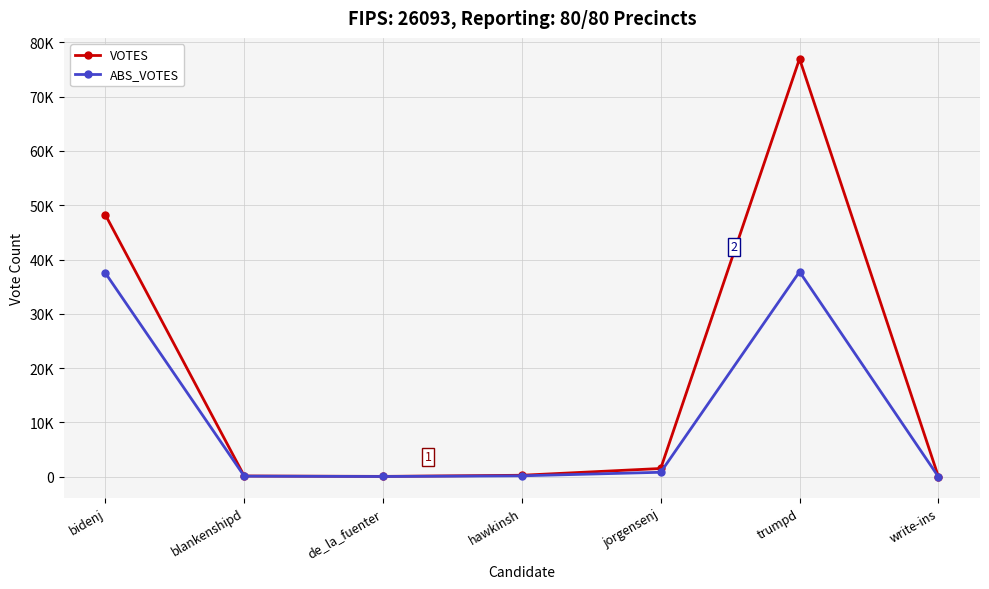

Rank the series at trumpd from lowest to highest value.

ABS_VOTES, VOTES